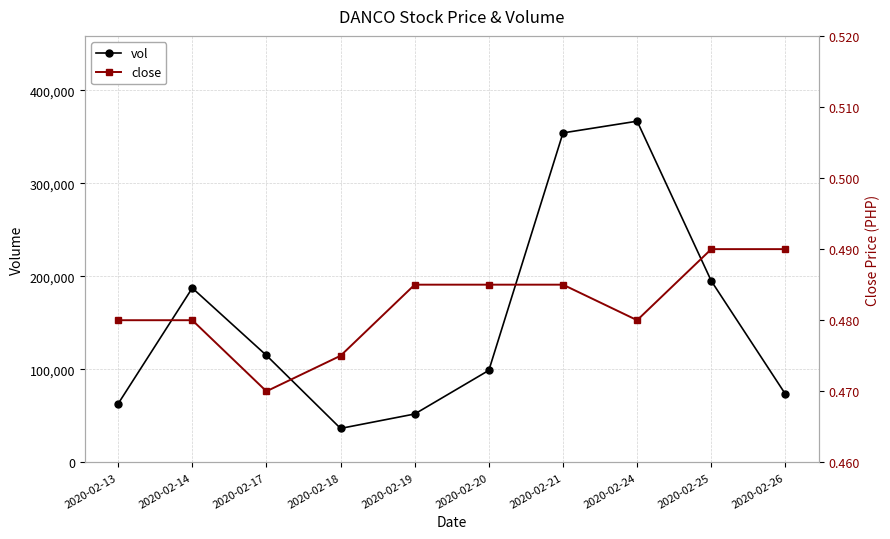

At which label is close closest to 0?

2020-02-17